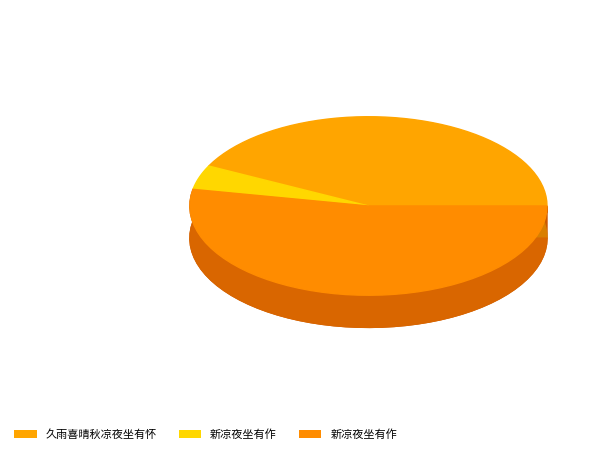

To the nearest percent, what portion does 新凉夜坐有作 represent?

53%